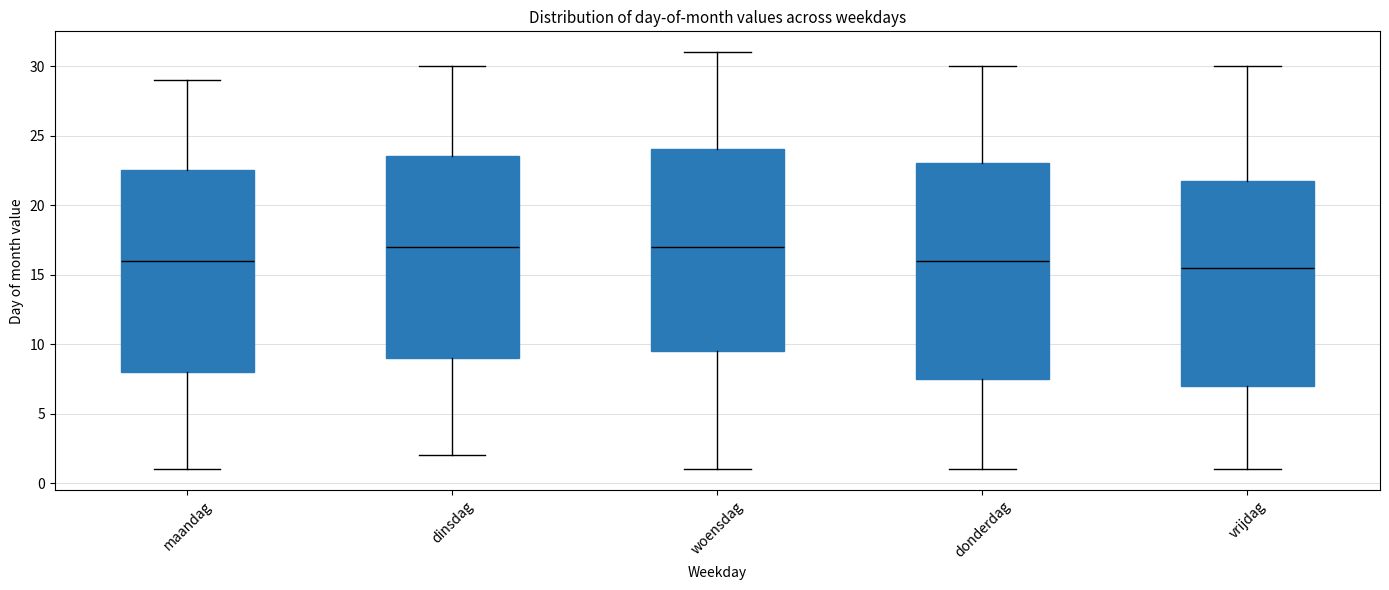

Where does the lower whisker of the box for vrijdag end on the y-axis? The values are not printed on the chart, so give them approximately, as read against the axis.

1.0